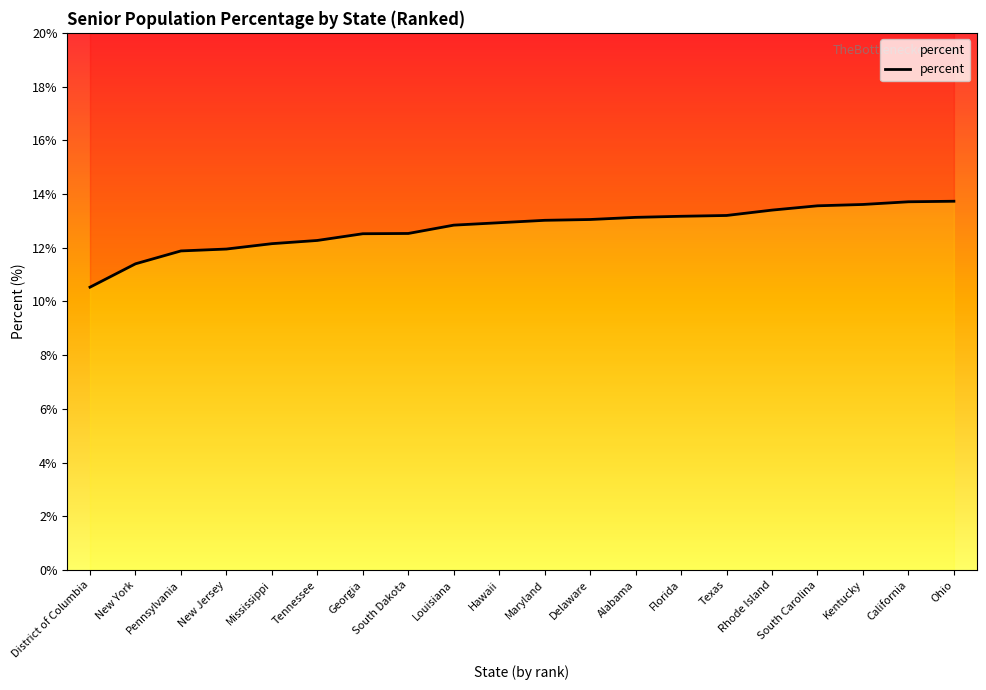

Approximately how many times larger is the value at Alabama compared to South Dakota?

1.0